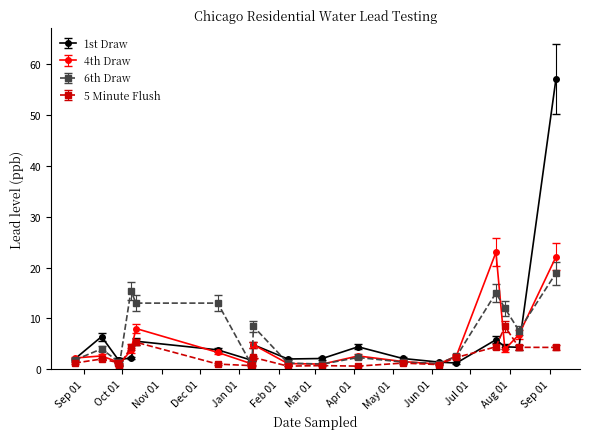

What is the value of the 1st Draw point at the 12th from the left?

2.1